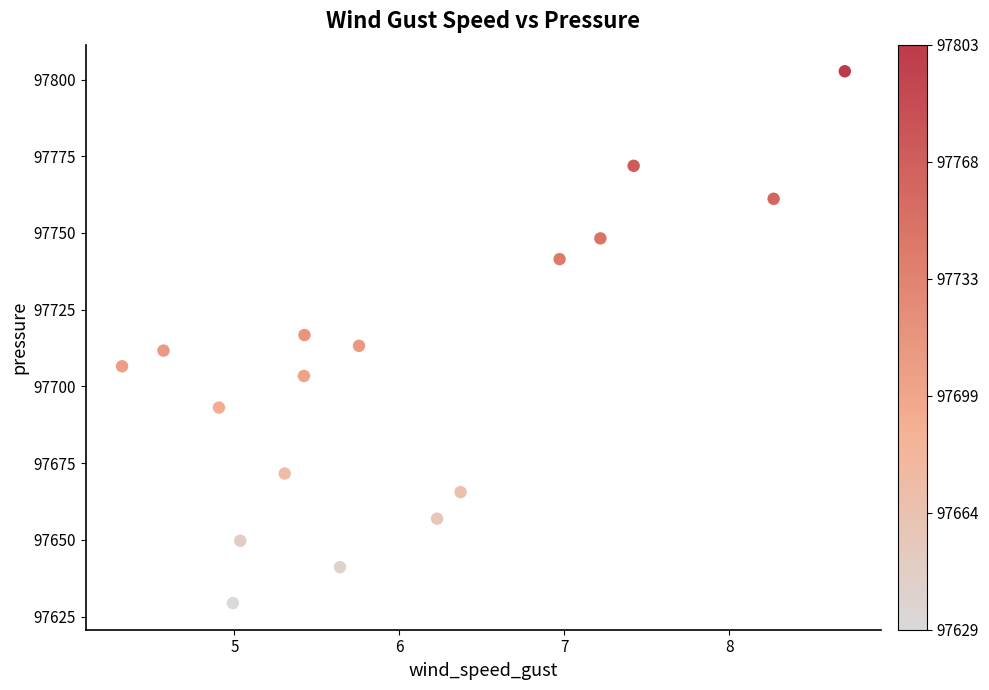

What is the range of X values (max minus min)?

4.4